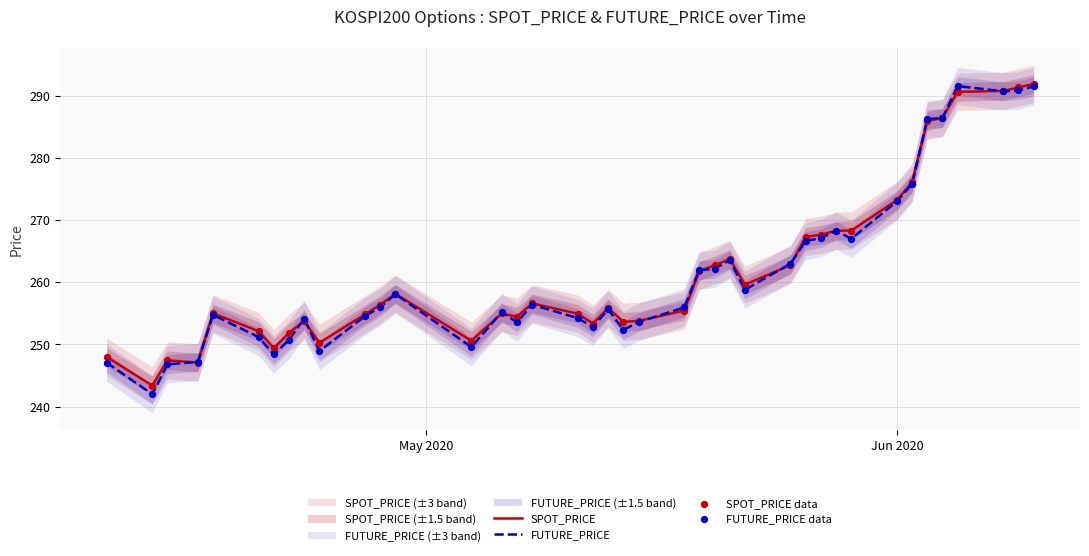

What are all the series names shown in the legend?

SPOT_PRICE, FUTURE_PRICE, SPOT_PRICE data, FUTURE_PRICE data